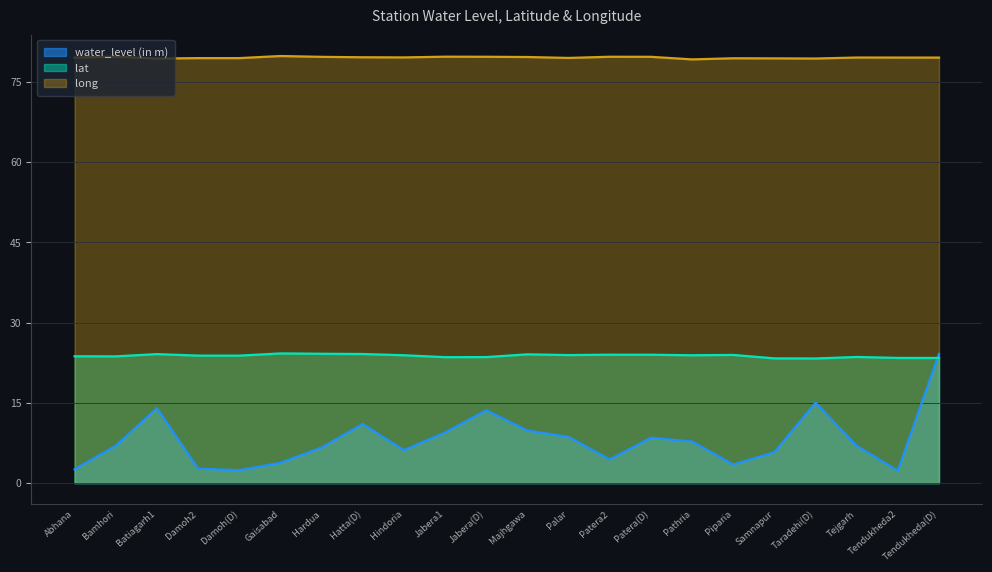

True or false: long and lat cross at least once.

False